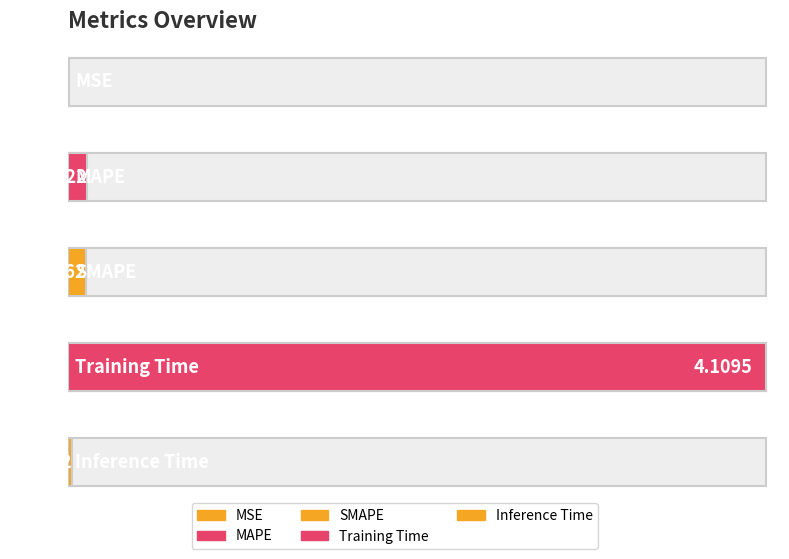

What is the label of the 3rd bar from the right?

SMAPE